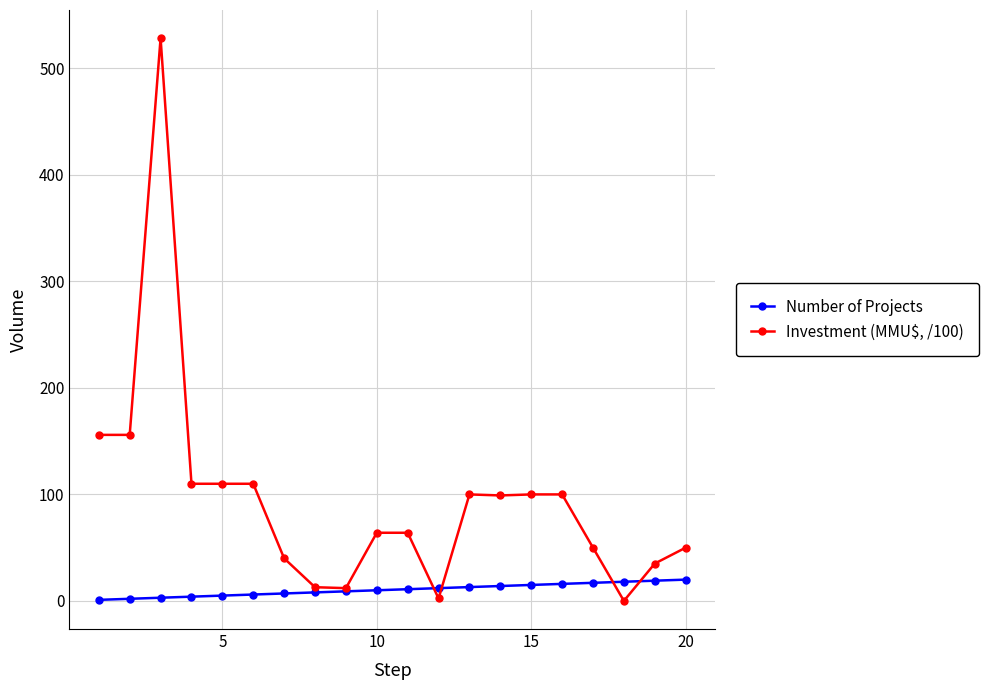

Which series has the largest total across all categories?

Investment (MMU$, /100)